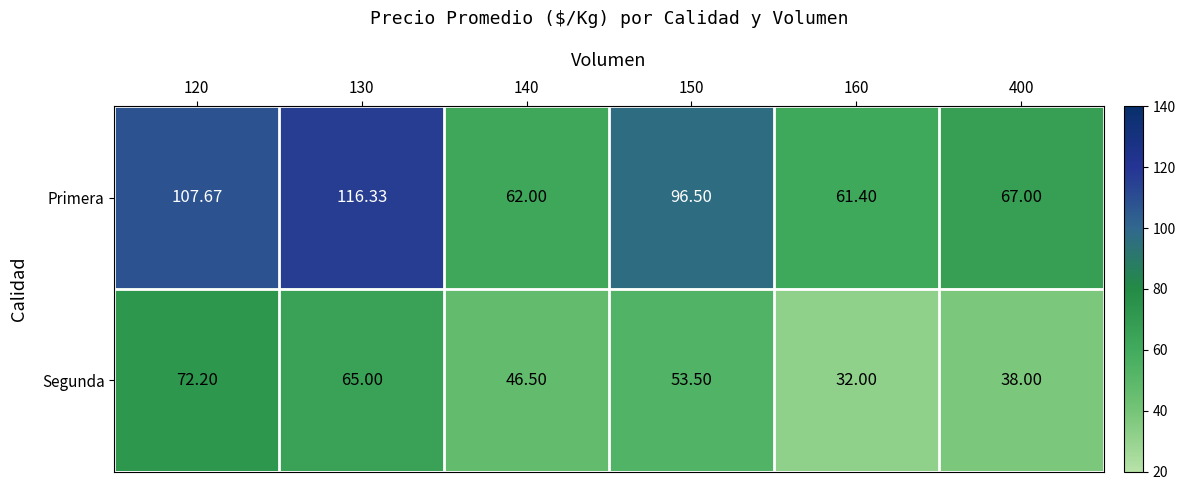

Which series has the largest total across all categories?

Primera